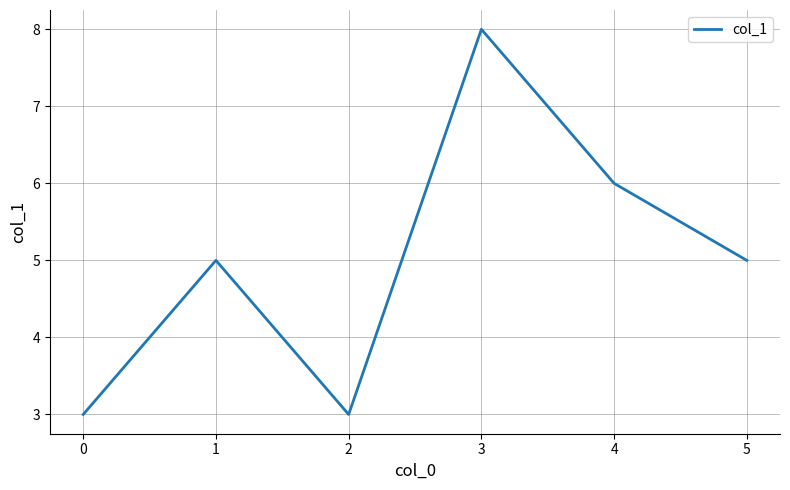

What is the ratio of the value at 2 to the value at 4?

0.5